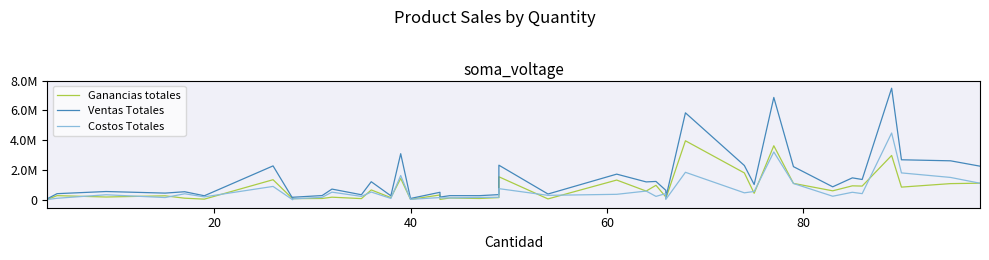

True or false: Ganancias totales has a value of 1401306.3 at 31.

False